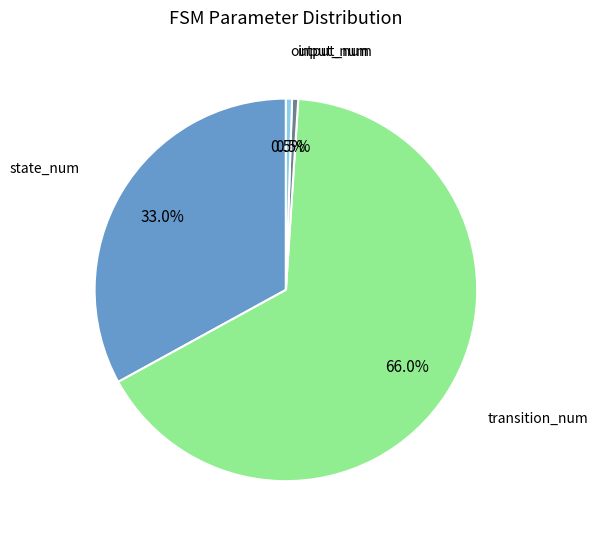

How many segments does this pie chart have?

4